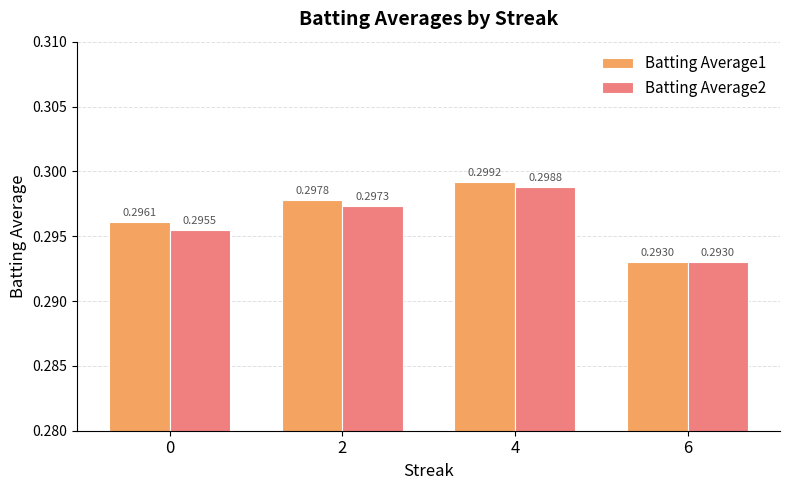

List the labels in order of Batting Average1 value, largest first.

4, 2, 0, 6